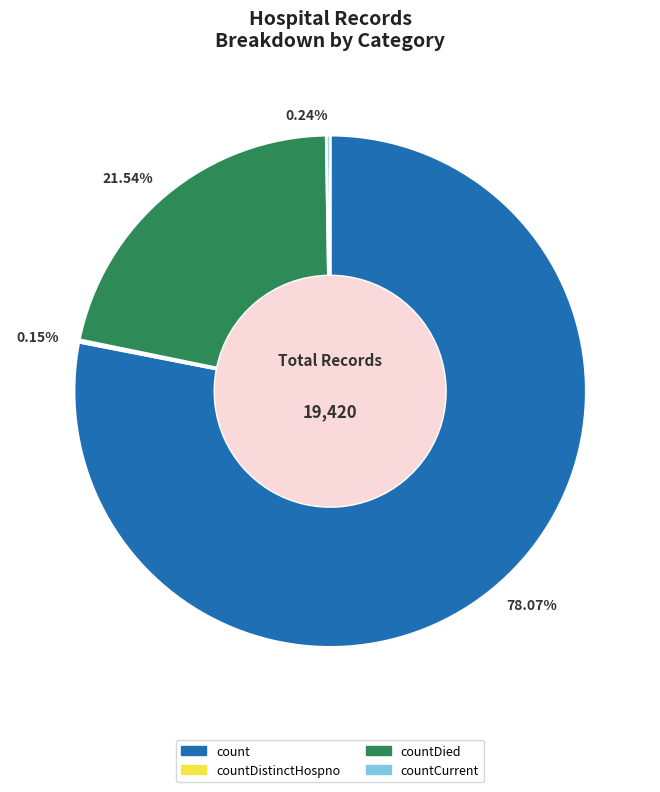

Does any single category account for the majority?

Yes